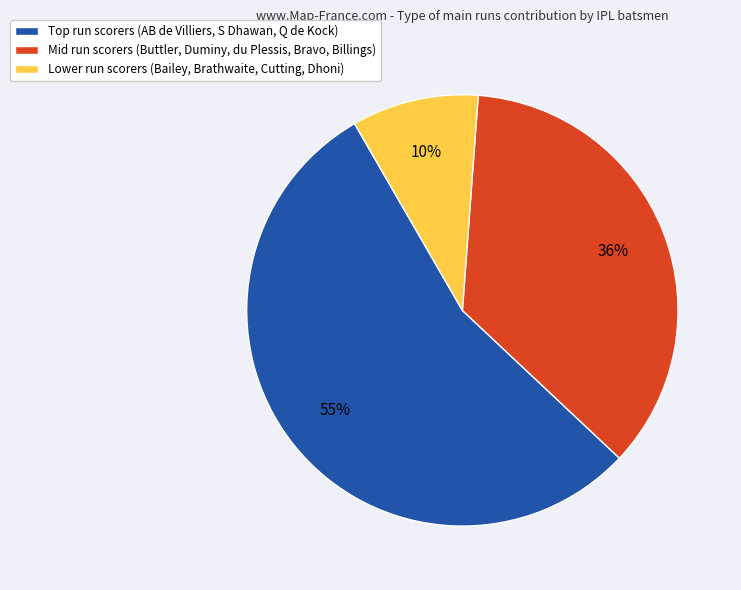

How many slices are in this pie chart?

3